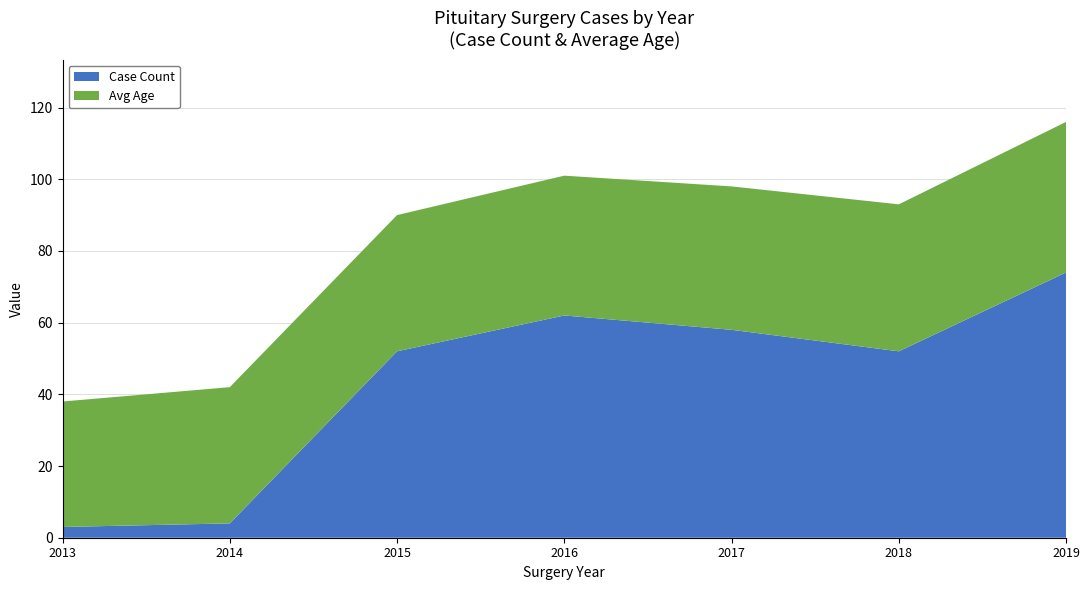

Reading left to right, list all the values displayed in this chart.

Count: 2013=3	2014=4	2015=52	2016=62	2017=58	2018=52	2019=74
Avg Age: 2013=35	2014=38	2015=38	2016=39	2017=40	2018=41	2019=42